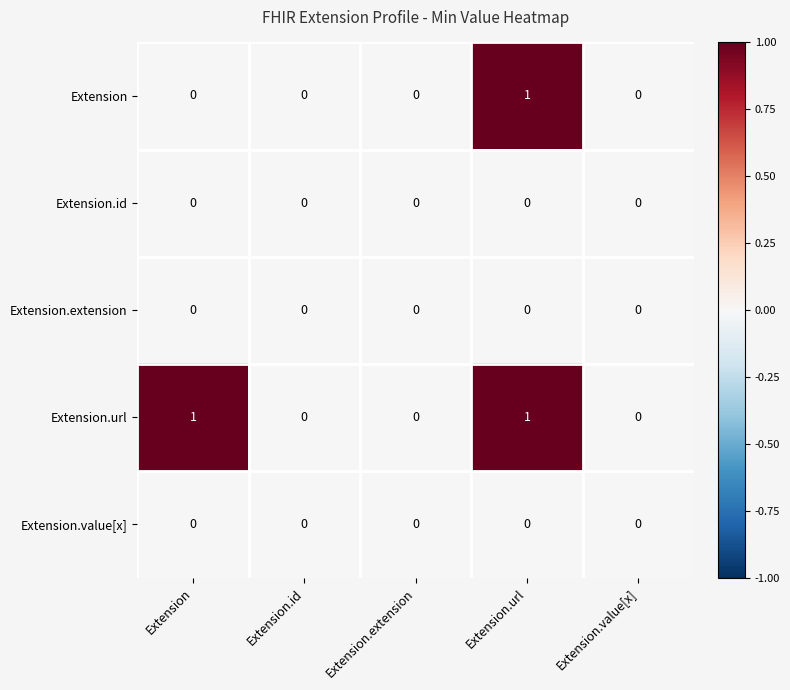

At which category is the sum across all series the highest?

Extension.url